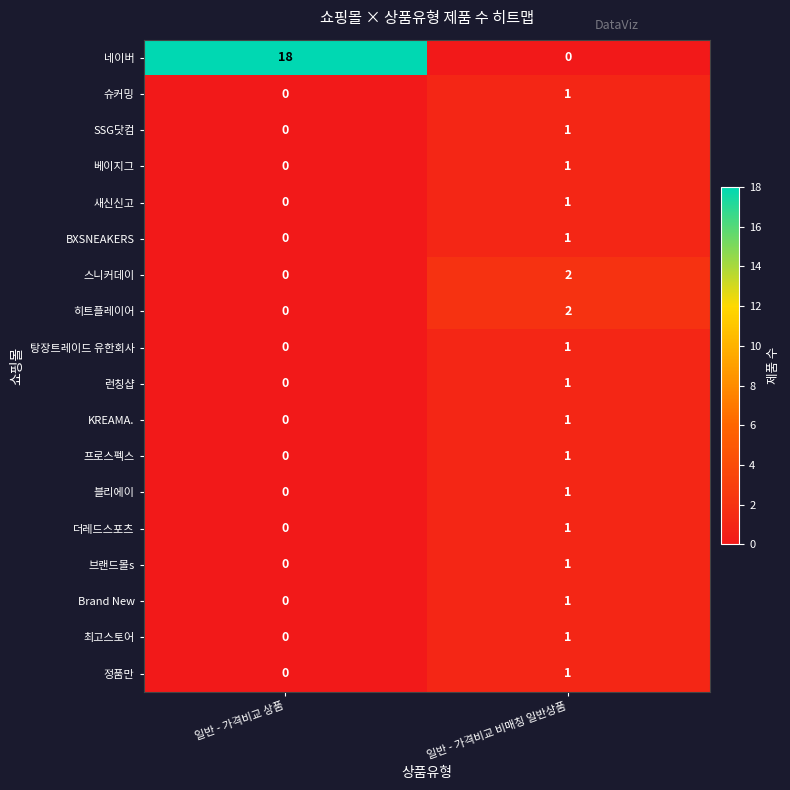

Which series has the largest range (max minus min)?

네이버